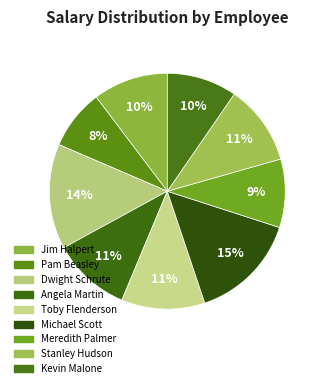

How many slices are in this pie chart?

9